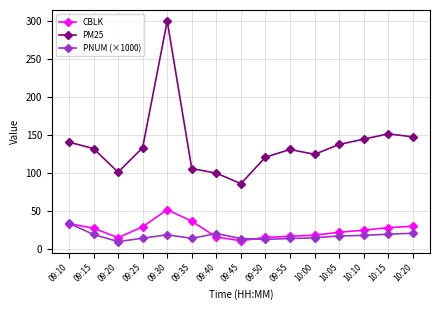

Rank the series by their maximum value, from lowest to highest.

PNUM (×1000), CBLK, PM25